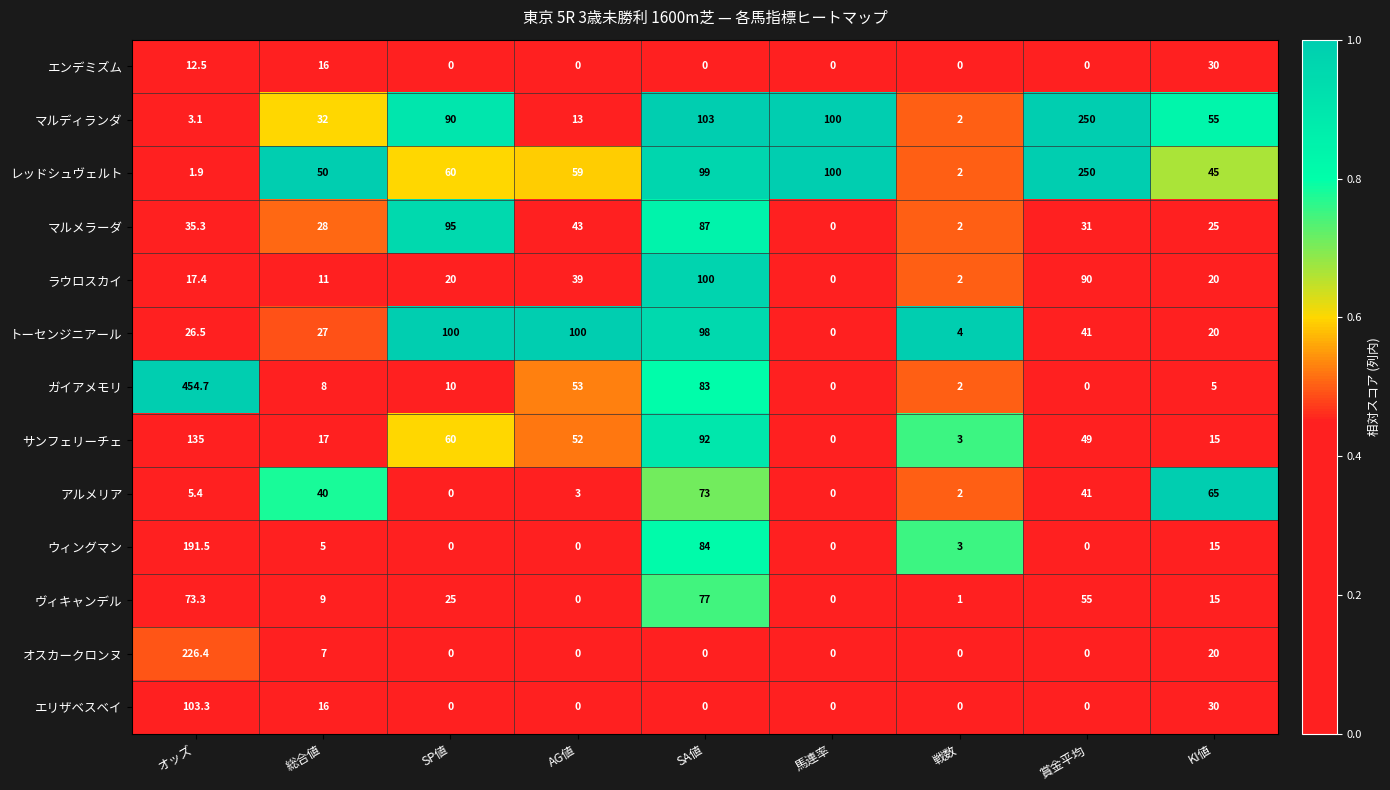

The ヴィキャンデル series shows -29.7 at AG値. True or false?

False